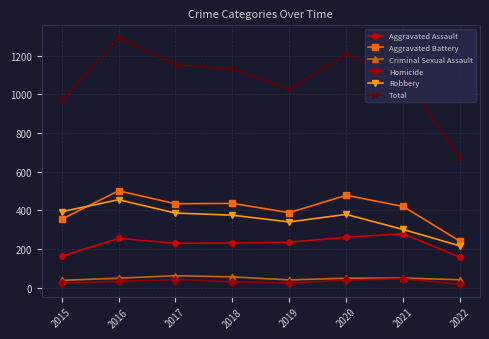

What is the difference between the Criminal Sexual Assault values at 2020 and 2022?

8